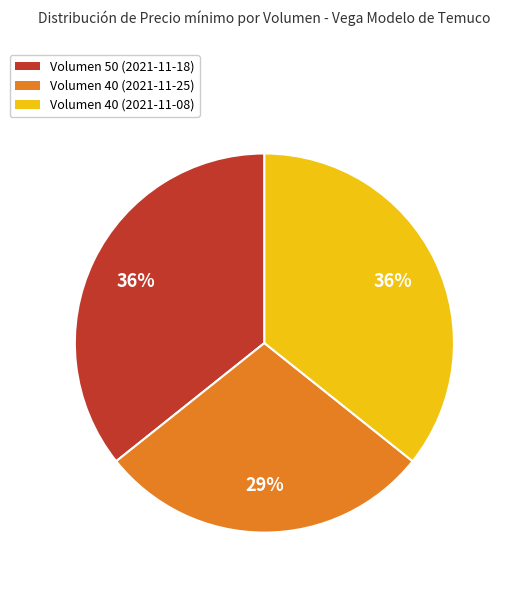

Does any single category account for the majority?

No